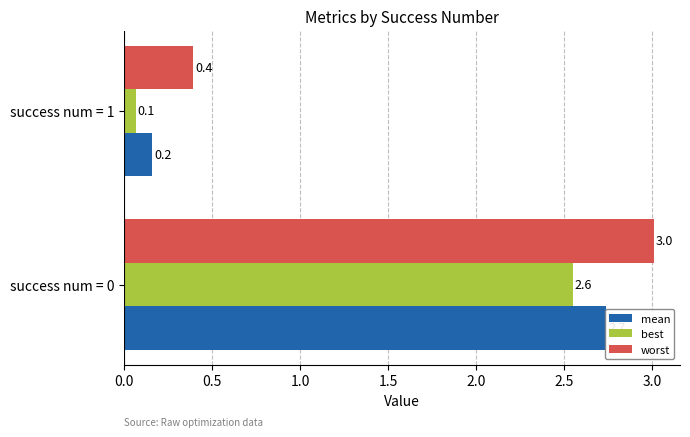

The worst series shows 5.1 at success num = 0. True or false?

False